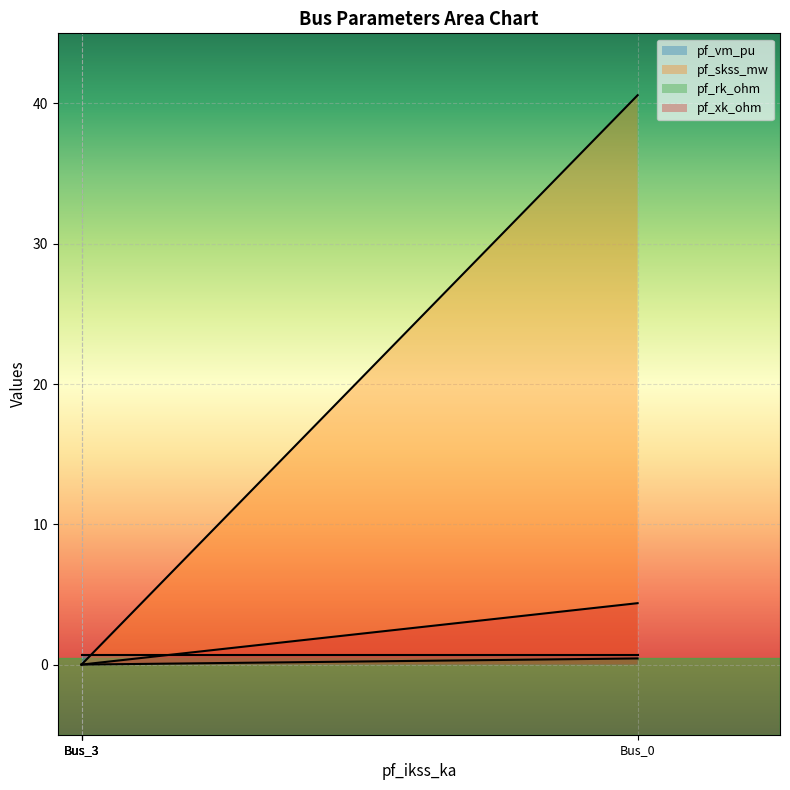

True or false: pf_vm_pu has more than 1 points higher than both neighbors.

False